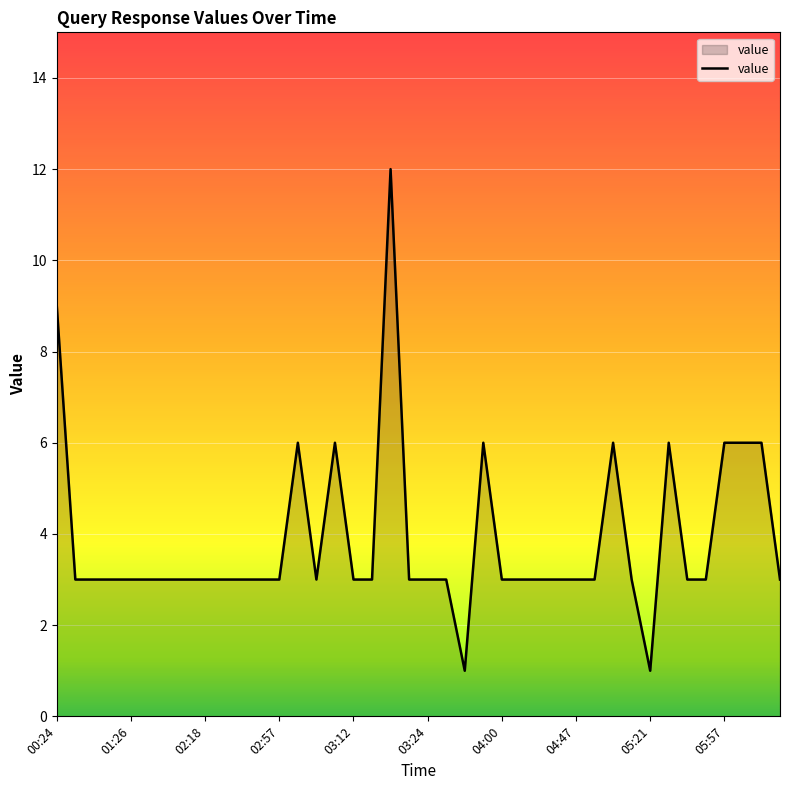

What is the difference between the maximum and minimum values?

11